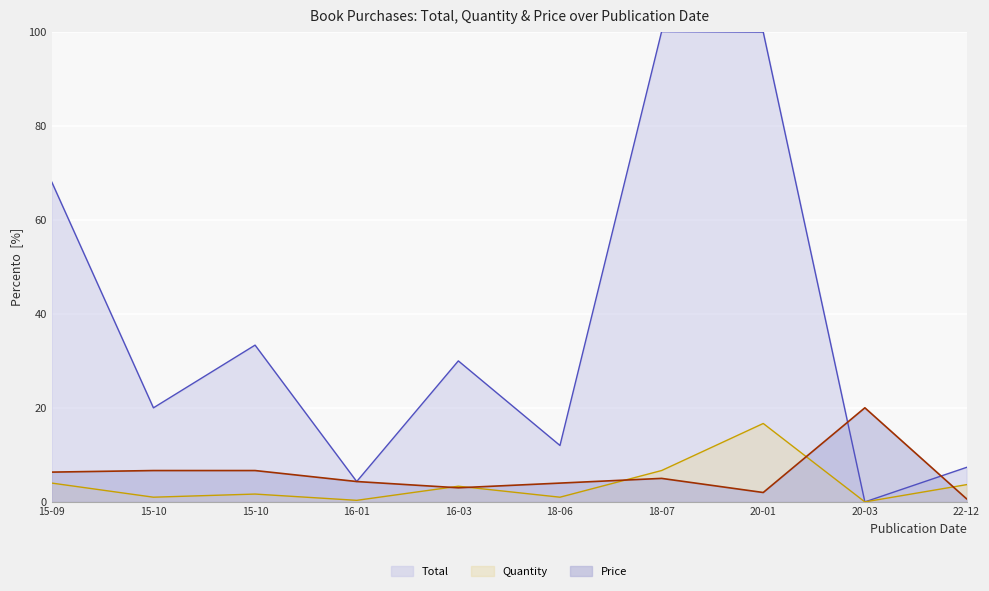

What is the total value across all series at 22-12?

11.7